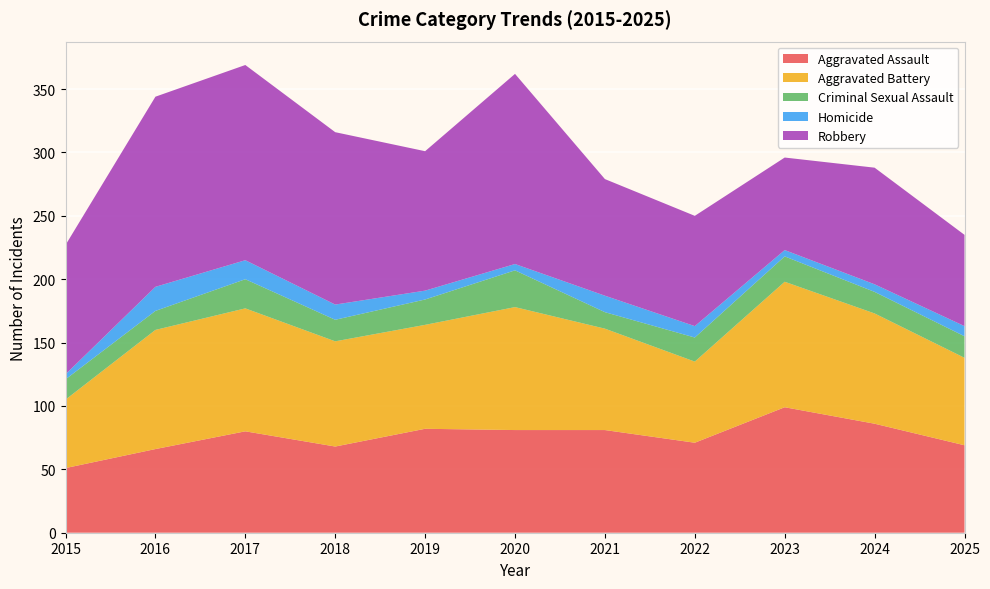

Reading right to left, what are all the values shown in this chart?

Aggravated Assault: 2025=69	2024=86	2023=99	2022=71	2021=81	2020=81	2019=82	2018=68	2017=80	2016=66	2015=51
Aggravated Battery: 2025=69	2024=87	2023=99	2022=64	2021=80	2020=97	2019=82	2018=83	2017=97	2016=94	2015=54
Criminal Sexual Assault: 2025=17	2024=17	2023=20	2022=19	2021=13	2020=29	2019=20	2018=17	2017=23	2016=15	2015=16
Homicide: 2025=8	2024=6	2023=5	2022=9	2021=13	2020=5	2019=7	2018=12	2017=15	2016=19	2015=4
Robbery: 2025=72	2024=92	2023=73	2022=87	2021=92	2020=150	2019=110	2018=136	2017=154	2016=150	2015=102